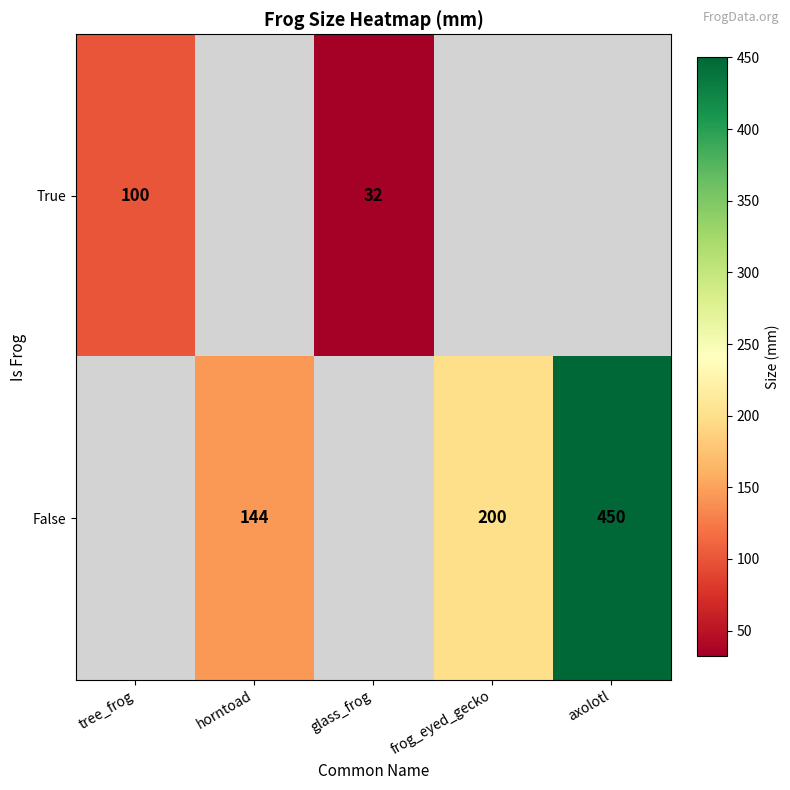

The True series shows 134.9 at tree_frog. True or false?

False